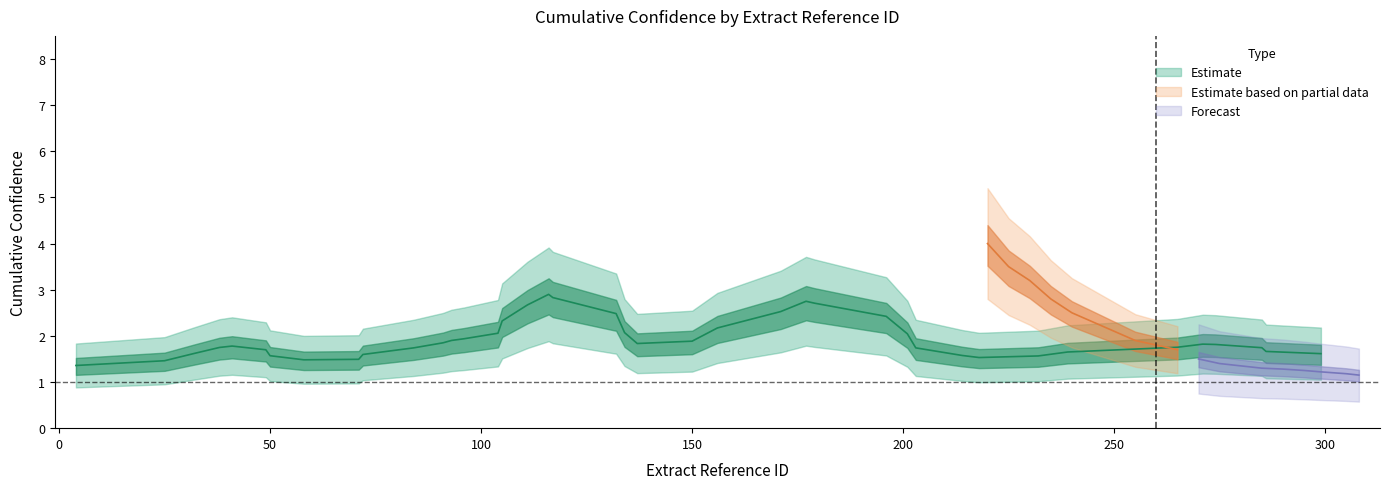

True or false: Forecast has more than 0 points higher than both neighbors.

False